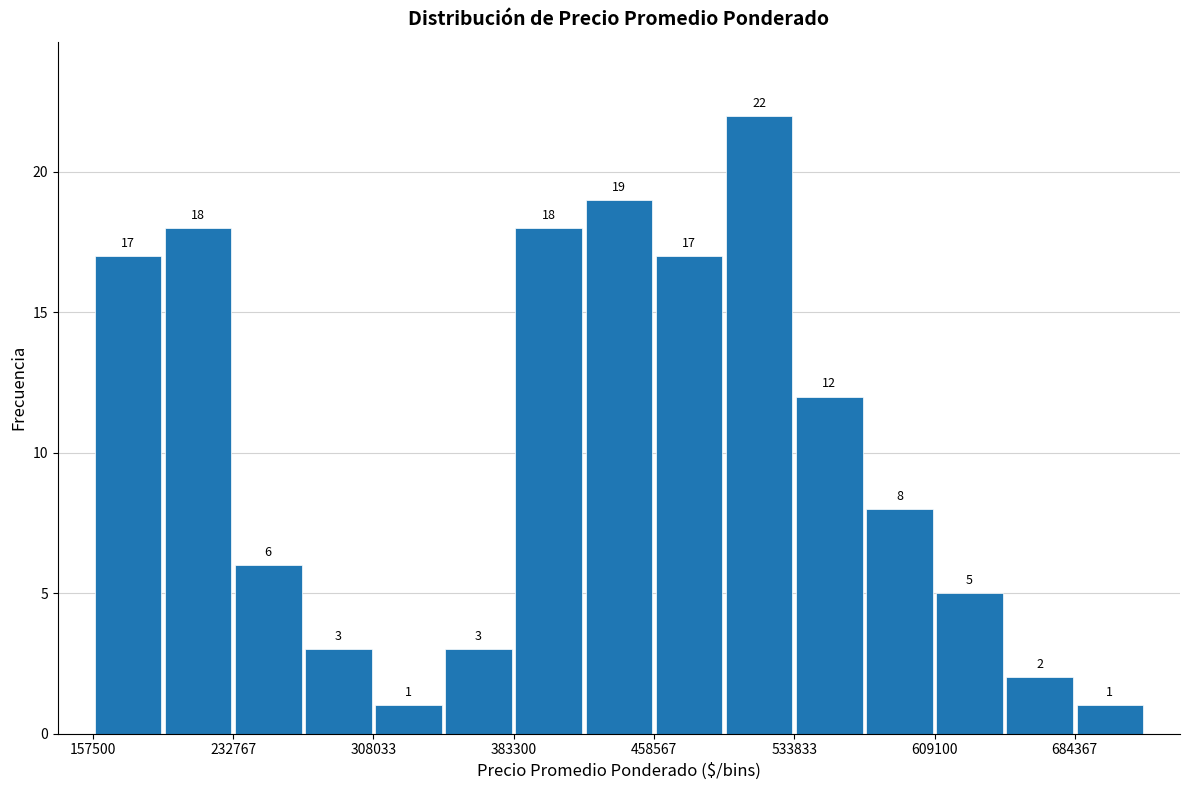

Around what value on the x-axis is the tallest bar? Give the approximate position of its centre, as read against the axis.

520000